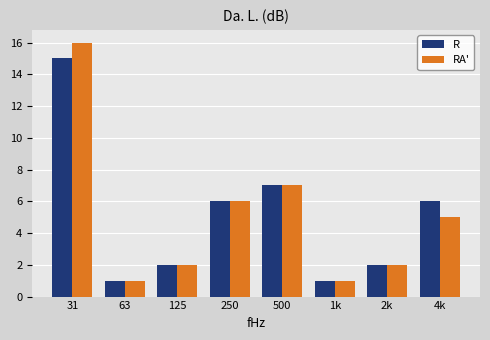

Reading left to right, list all the values displayed in this chart.

R: 31=15	63=1	125=2	250=6	500=7	1k=1	2k=2	4k=6
RA': 31=16	63=1	125=2	250=6	500=7	1k=1	2k=2	4k=5